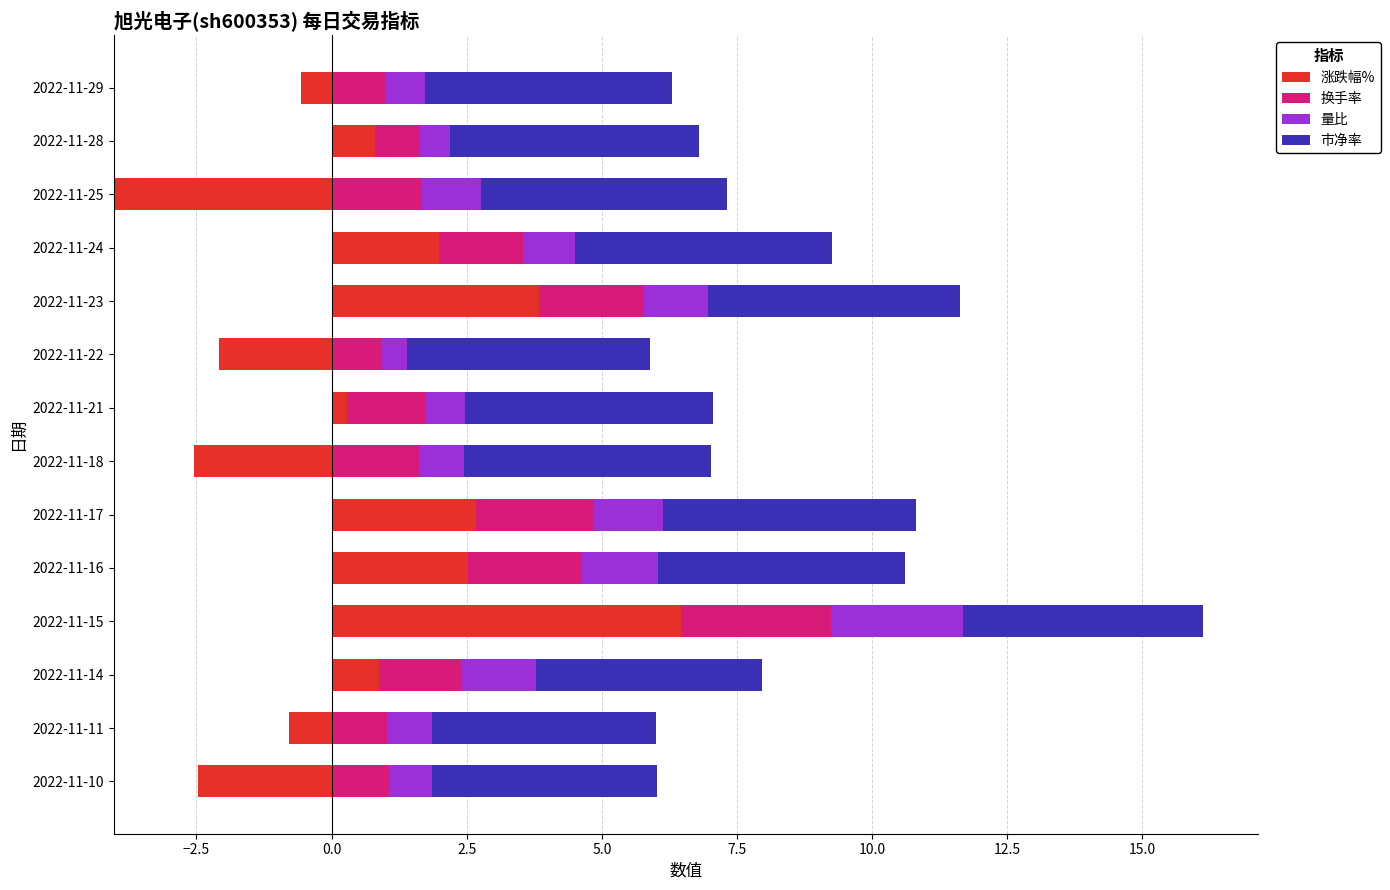

What are all the series names shown in the legend?

涨跌幅%, 换手率, 量比, 市净率